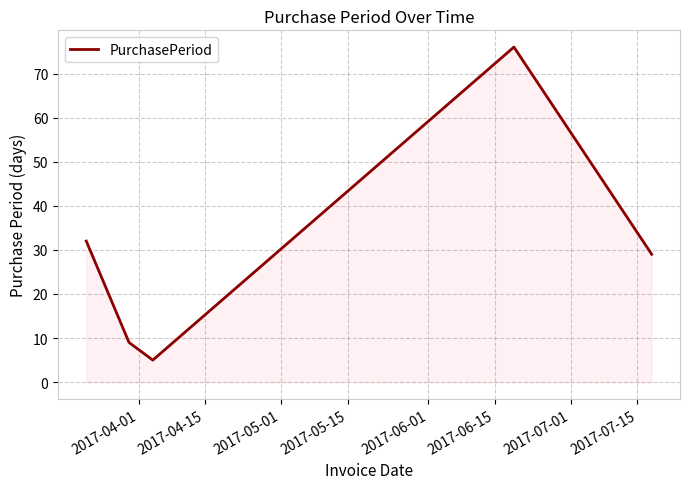

How many interior local peaks (higher than both neighbors) does the data have?

1